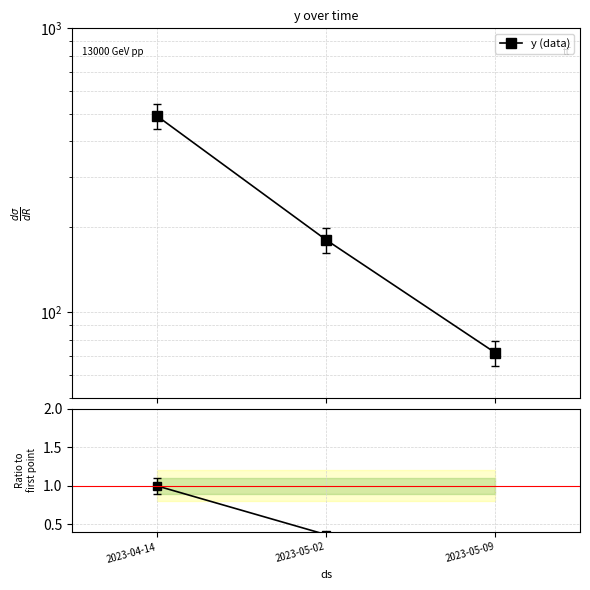

How many categories are shown in the chart?

3